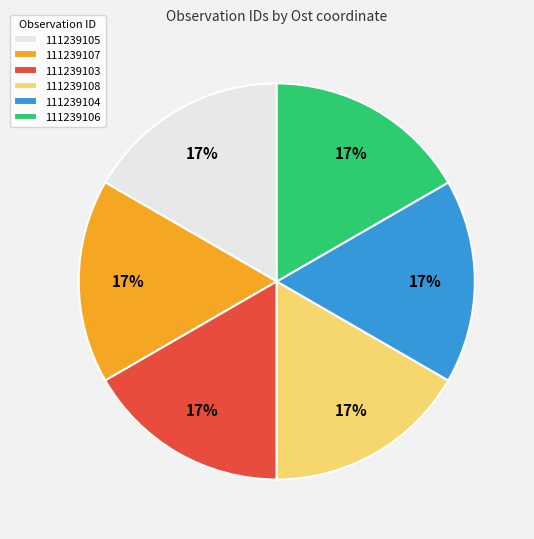

Do 111239108 and 111239106 together represent more than half of the pie?

No